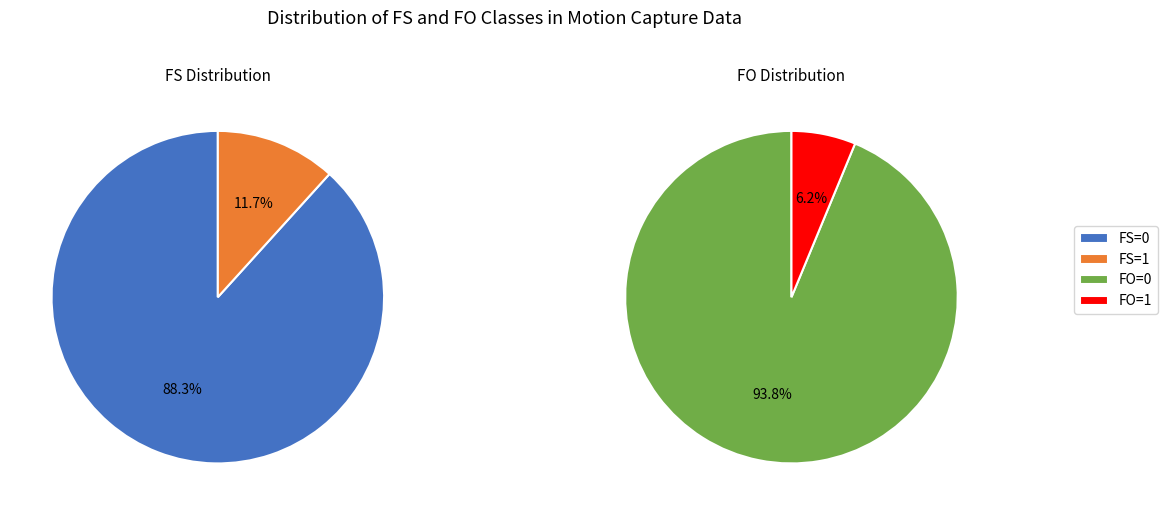

What is the largest slice in the pie chart?

FS=0